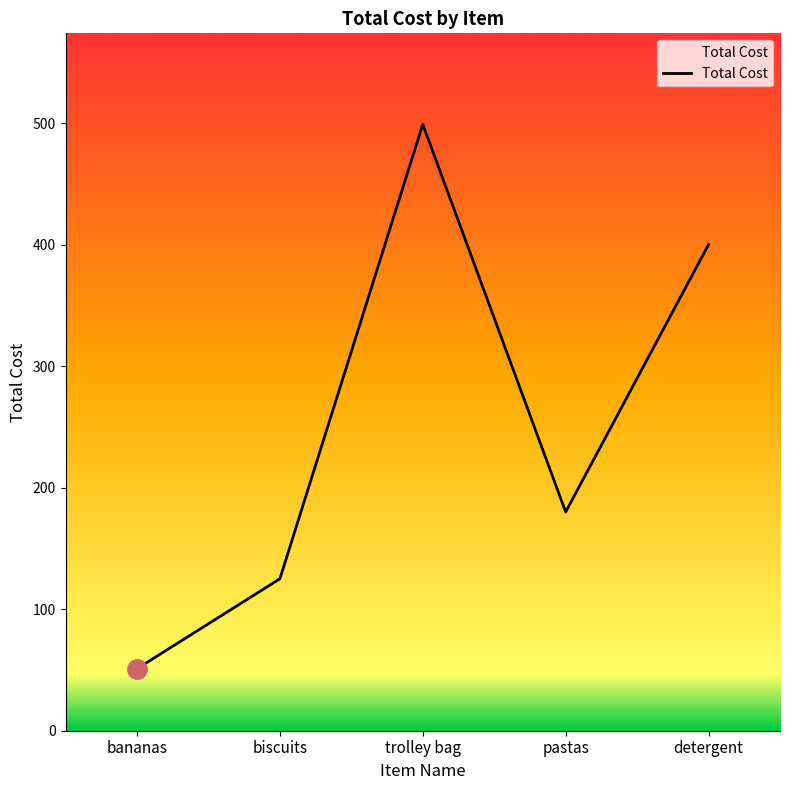

How many values are below 180?

2